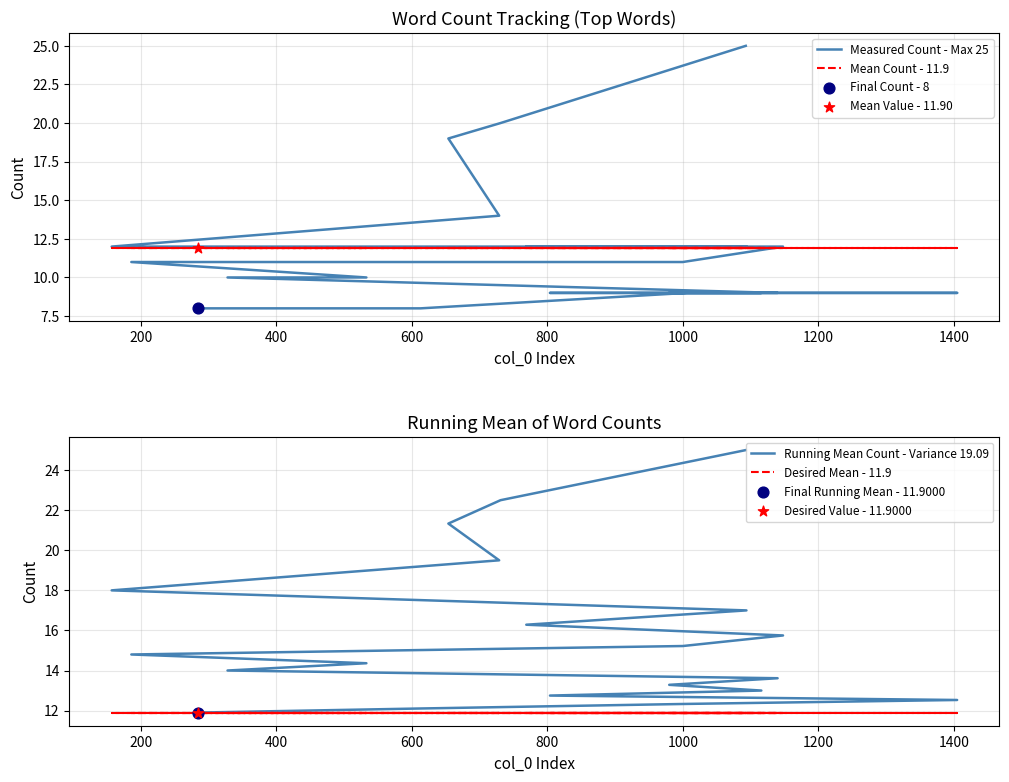

What is the total value across all series at 600?

57.3